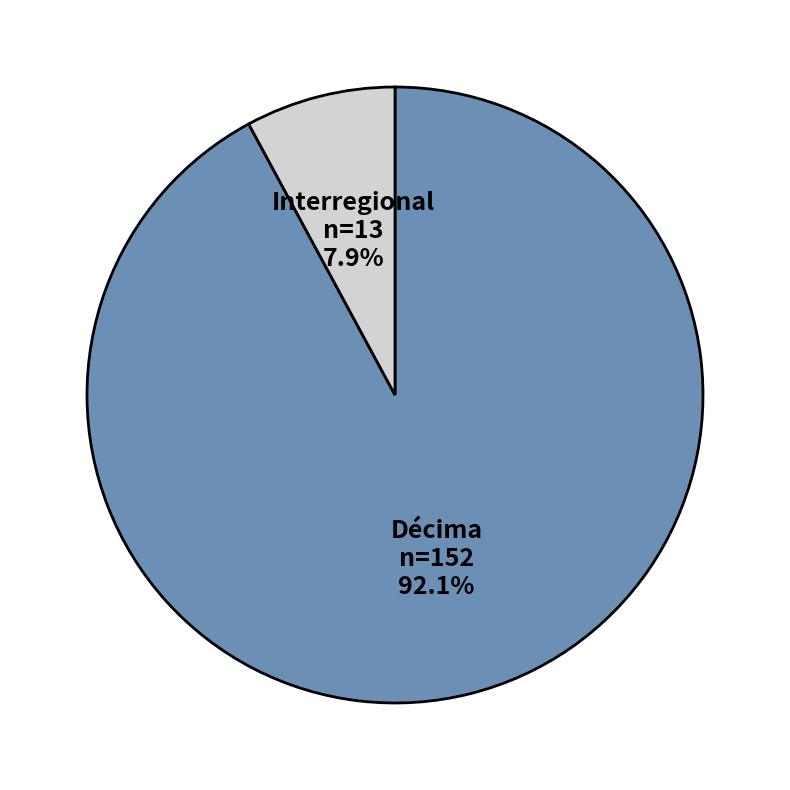

Which category has the biggest portion of the pie?

Décima